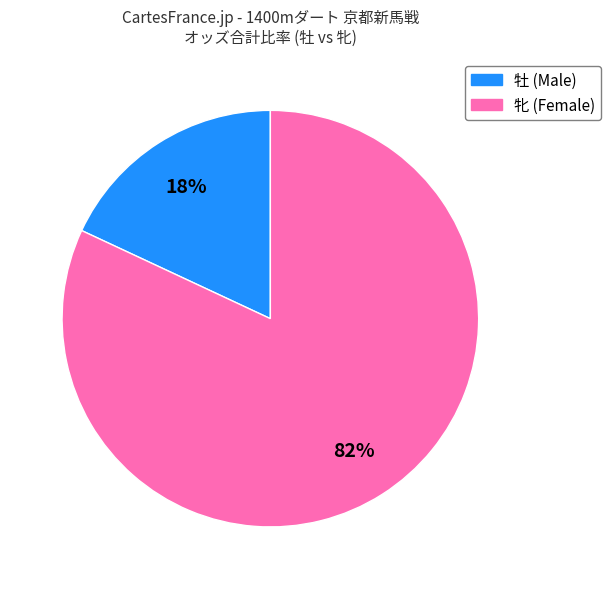

To the nearest percent, what is the difference between the largest and smallest slice percentages?

64%